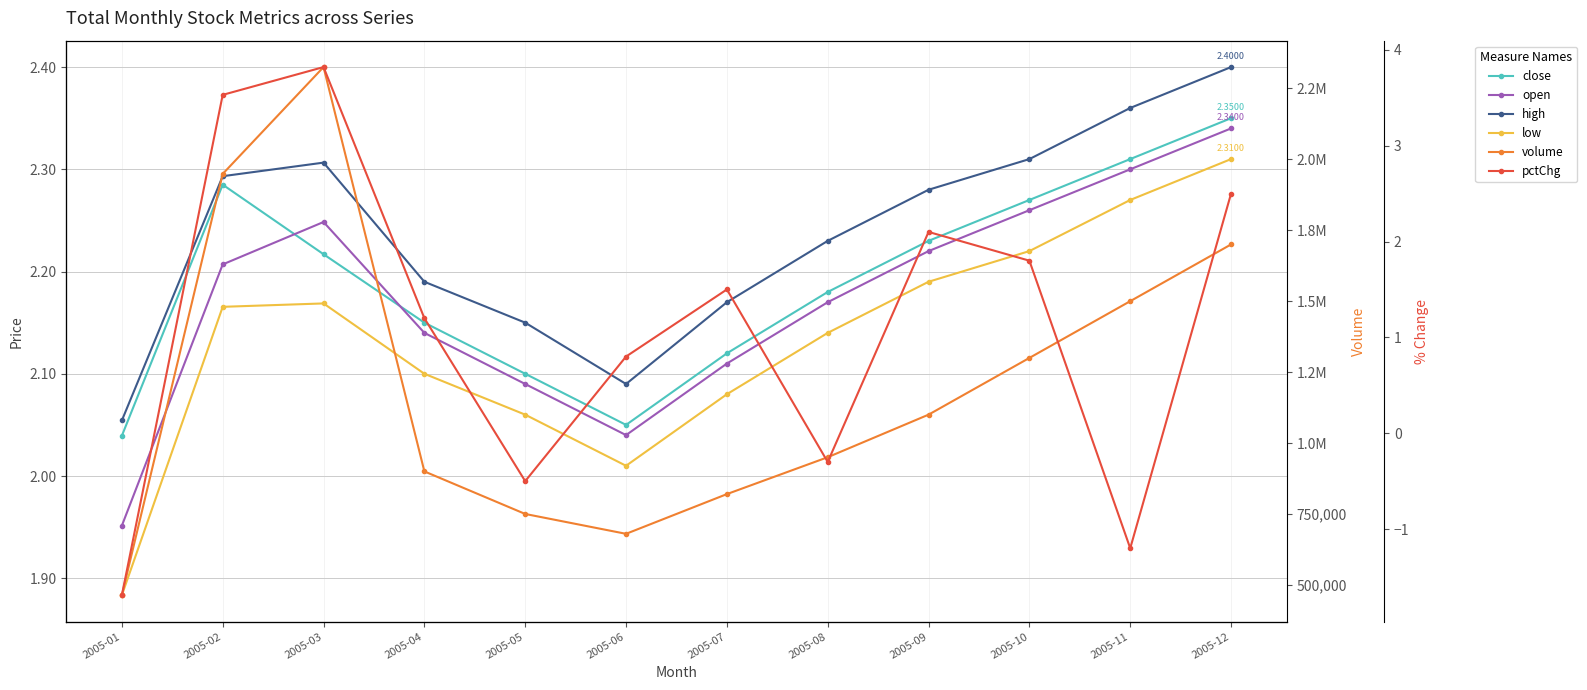

Where is the first local maximum for close?

2005-02